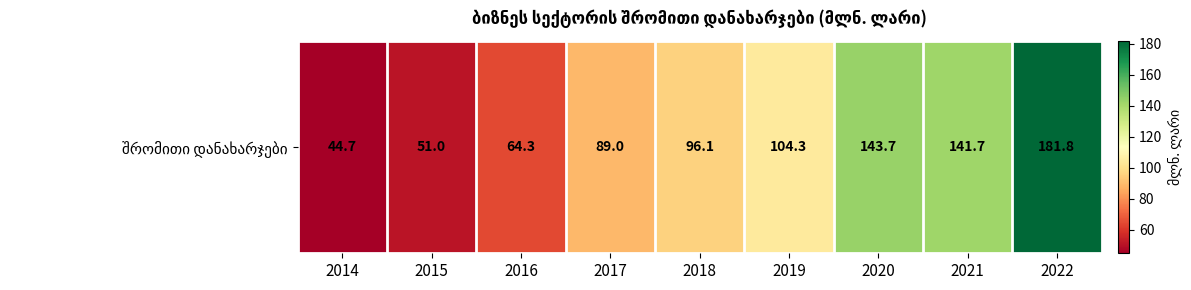

Approximately how many times larger is the value at 2020 compared to 2018?

1.5